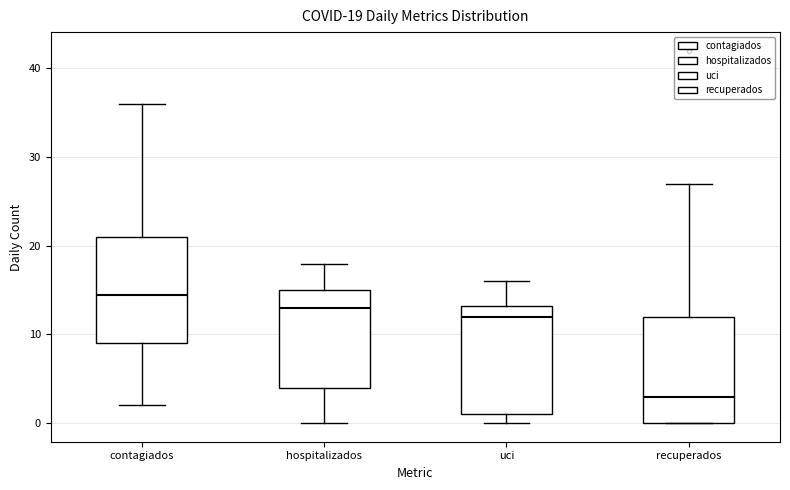

Which box has the lowest median line?

recuperados